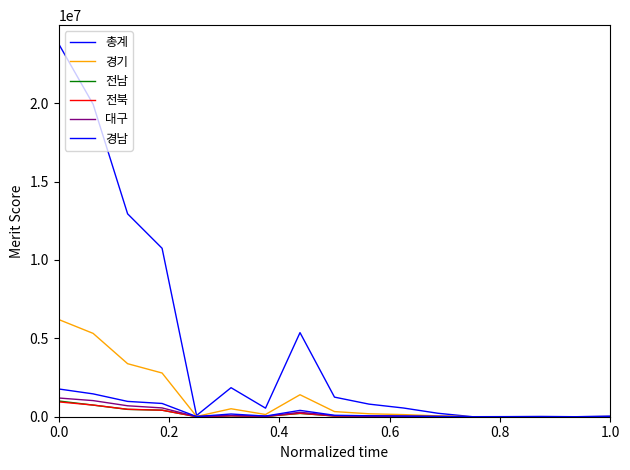

Does the chart have visible grid lines?

No